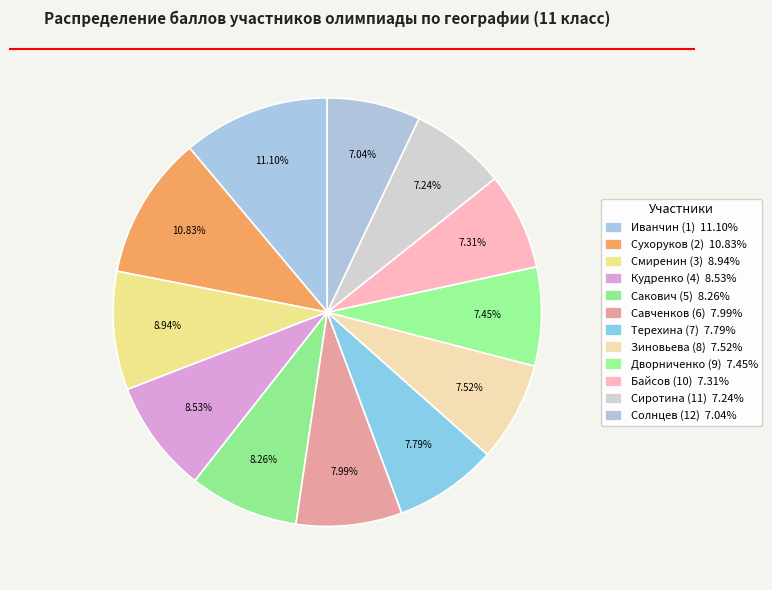

Which slice is the smallest?

Солнцев (12)